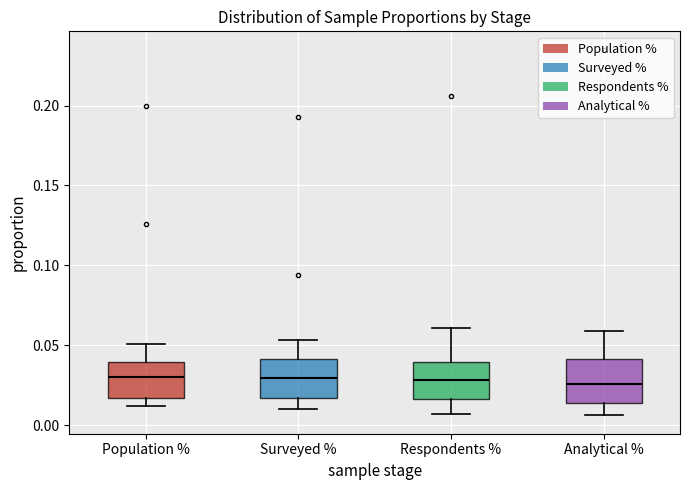

Reading left to right, transcribe this box plot: for each box, give where its median line is, the range the box spans, and where its two whiskers end, as read against the y-axis. The values are not printed on the chart, so give them approximately, as read against the axis.

Population %: median 0.030, box 0.015 to 0.040, whiskers 0.010 to 0.050
Surveyed %: median 0.030, box 0.015 to 0.040, whiskers 0.010 to 0.055
Respondents %: median 0.030, box 0.015 to 0.040, whiskers 0.005 to 0.060
Analytical %: median 0.025, box 0.015 to 0.040, whiskers 0.005 to 0.060